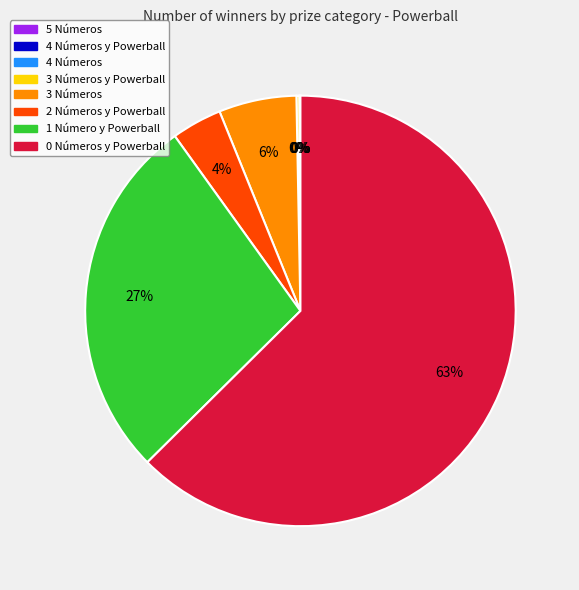

To the nearest percent, what is the difference between the largest and smallest slice percentages?

63%